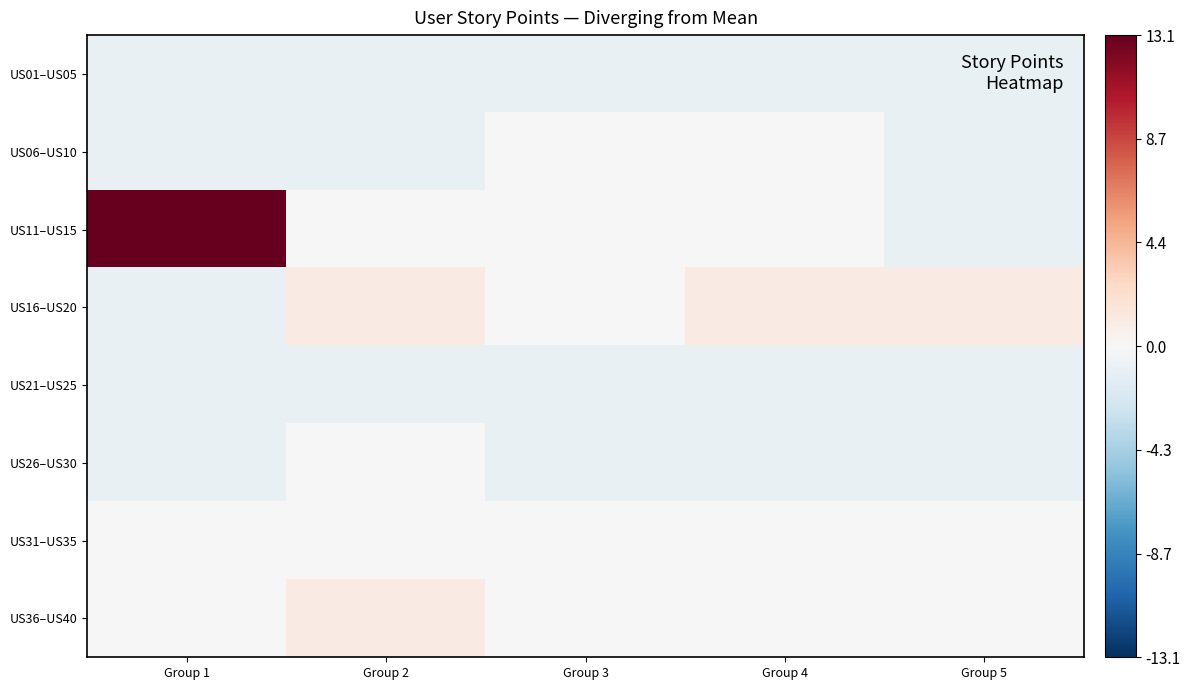

List the series in order of their peak value, lowest first.

US01–US05, US21–US25, US06–US10, US26–US30, US31–US35, US16–US20, US36–US40, US11–US15